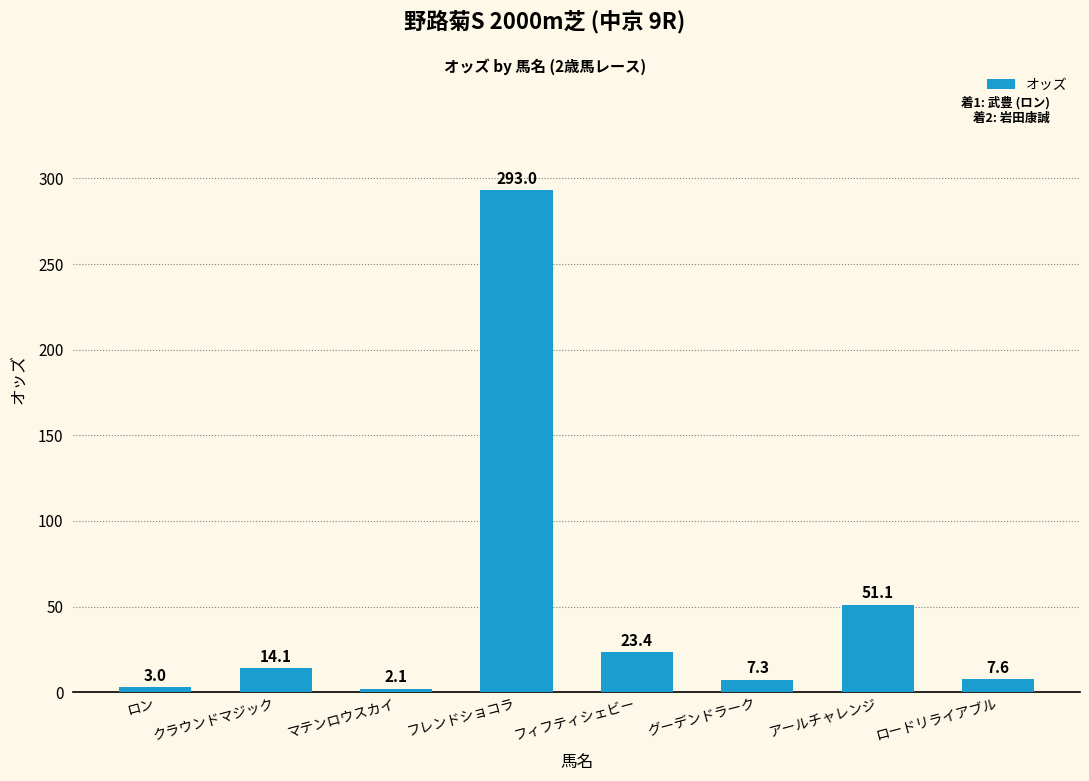

What position from the left is グーデンドラーク?

6